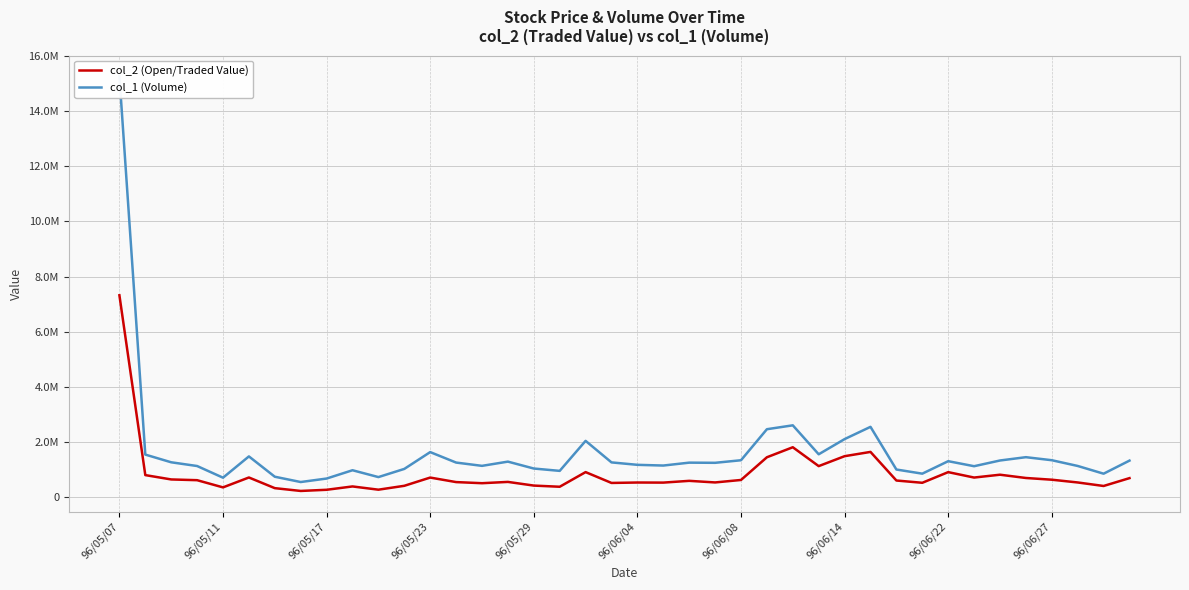

What is the difference between the second highest and second lowest values in the col_2 (Open/Traded Value) series?

1540920